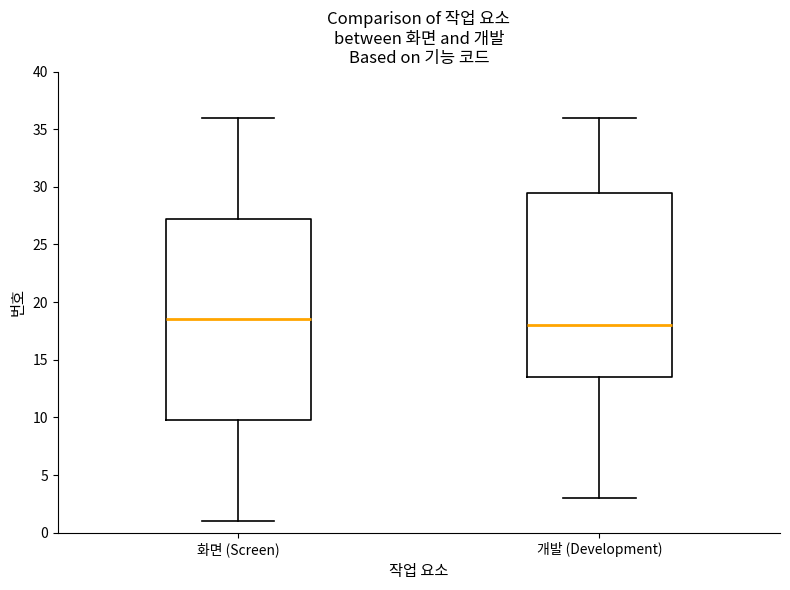

Which box's median line is the lowest?

개발 (Development)